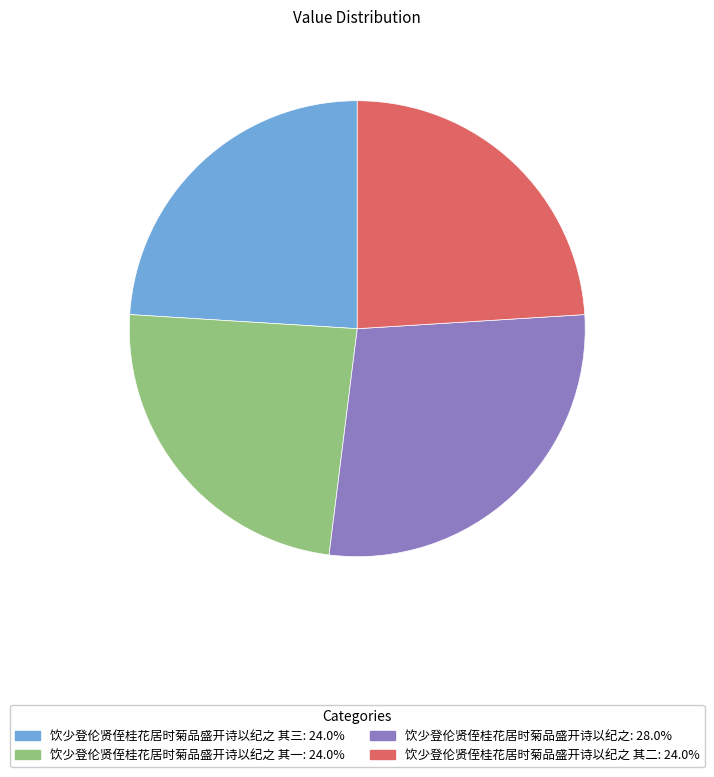

Does any single category account for the majority?

No